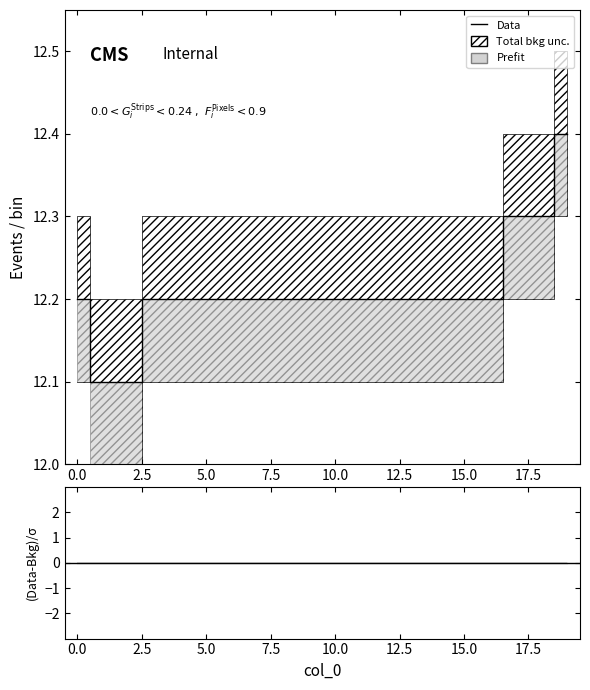

True or false: (Data-Bkg)/σ and Data intersect in this chart.

False